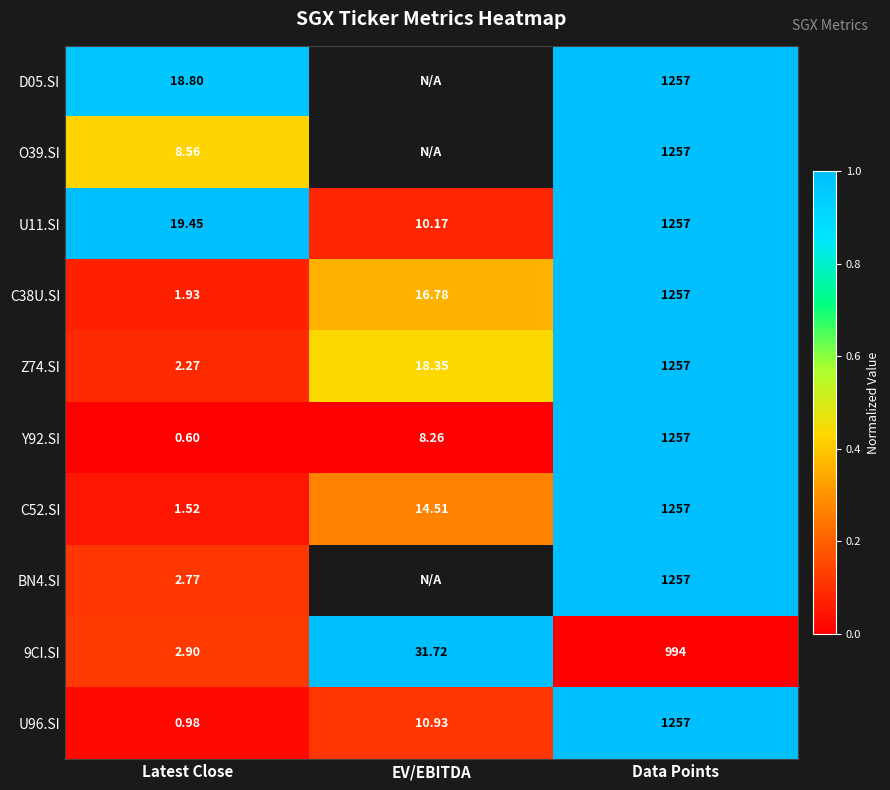

At which label is U96.SI closest to 628?

EV/EBITDA